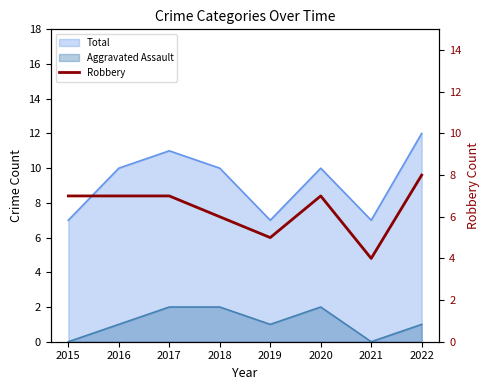

True or false: the data shows 2 at 2022.

False